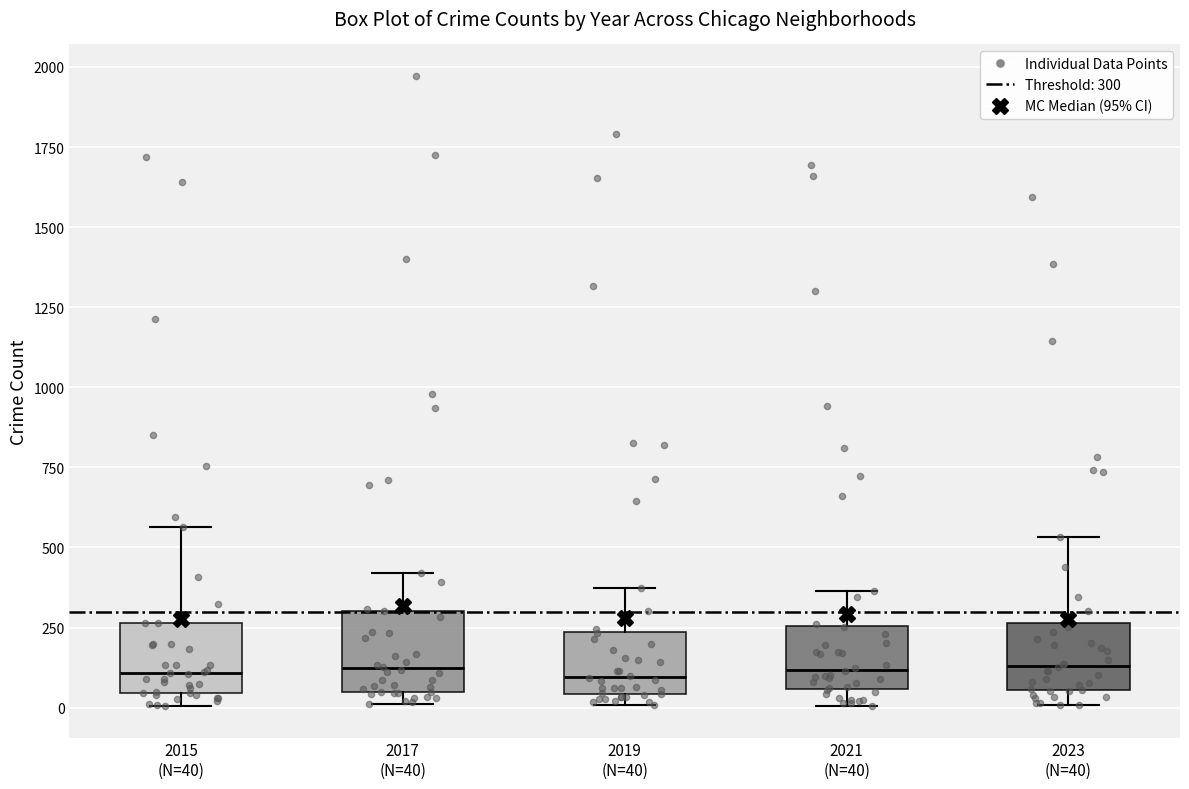

Reading left to right, transcribe this box plot: for each box, give where its median line is, the range the box spans, and where its two whiskers end, as read against the y-axis. The values are not printed on the chart, so give them approximately, as read against the axis.

2015 (N=40): median 100, box 50 to 250, whiskers 0 to 550
2017 (N=40): median 100, box 50 to 300, whiskers 0 to 400
2019 (N=40): median 100, box 50 to 250, whiskers 0 to 400
2021 (N=40): median 100, box 50 to 250, whiskers 0 to 350
2023 (N=40): median 150, box 50 to 250, whiskers 0 to 550